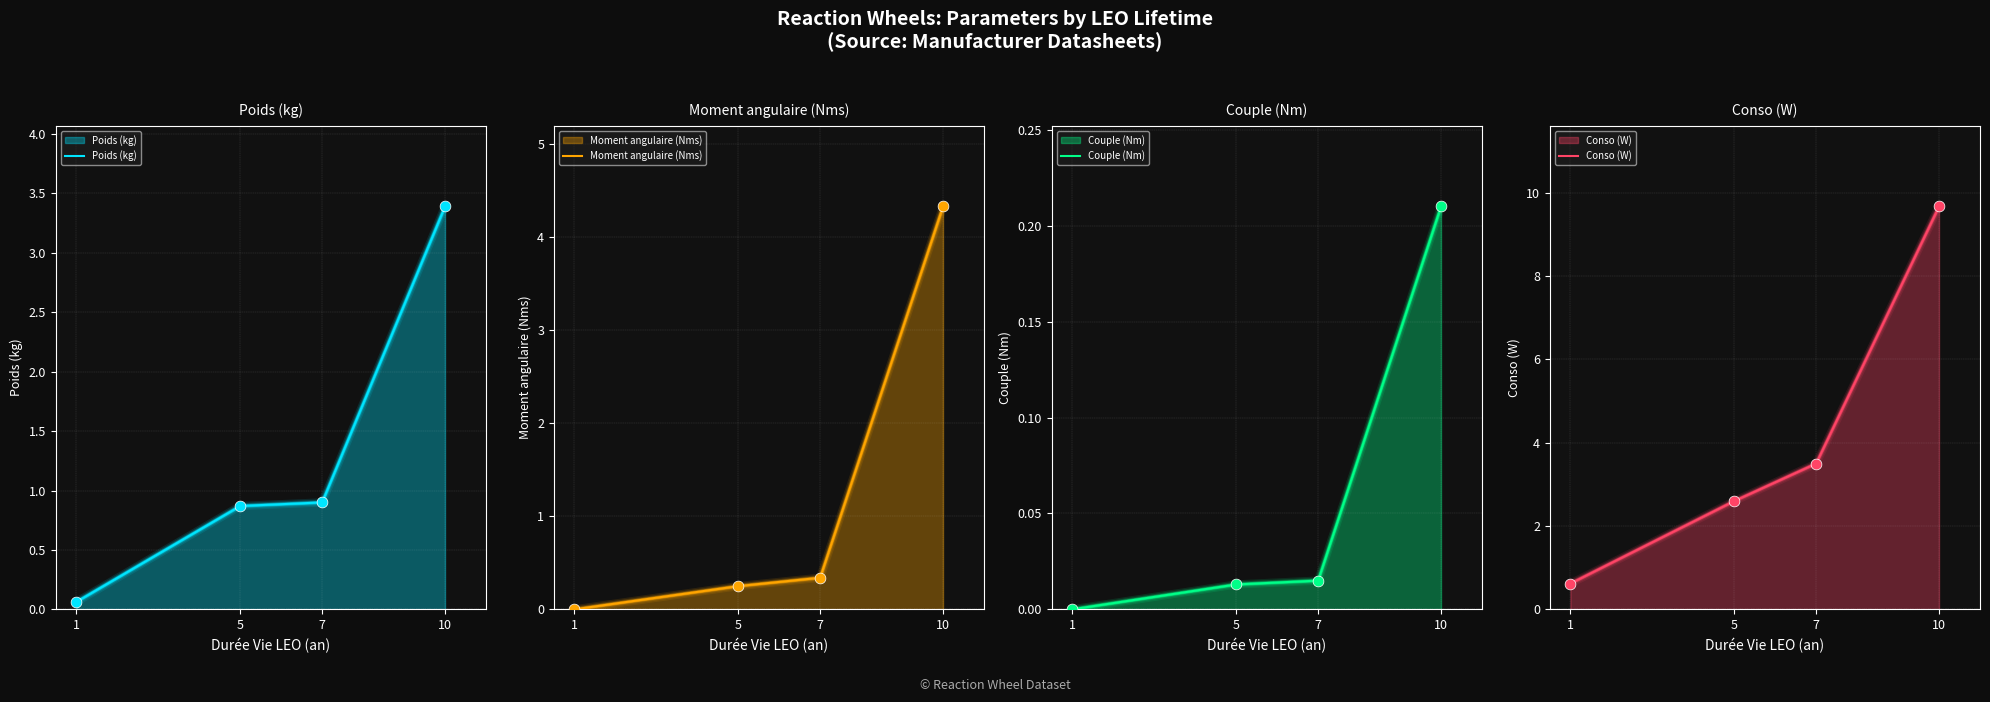

Is the value of Couple (Nm) at 5 greater than the value of Conso (W) at 5?

No